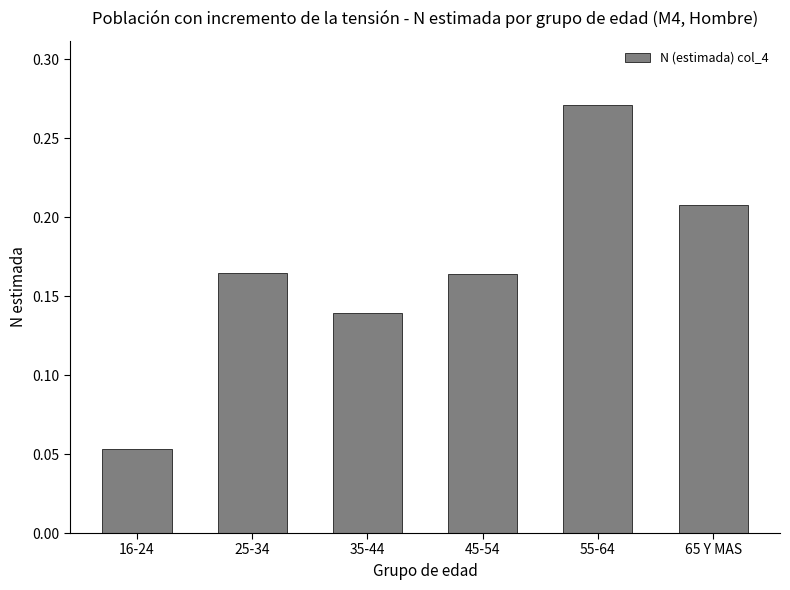

Where is the data nearest to the value 0?

16-24